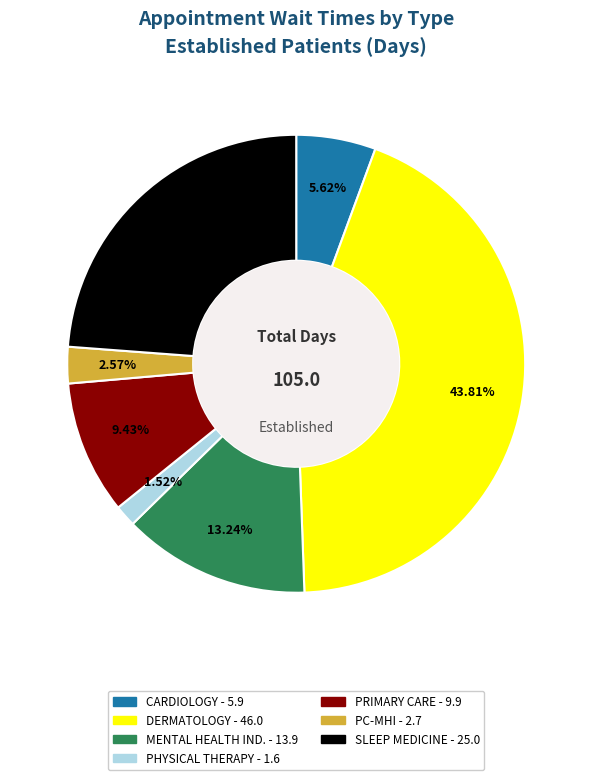

How many slices are in this pie chart?

7